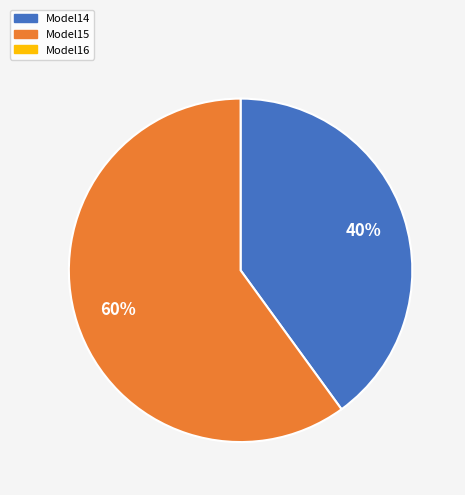

To the nearest percent, what is the average slice percentage?

50%